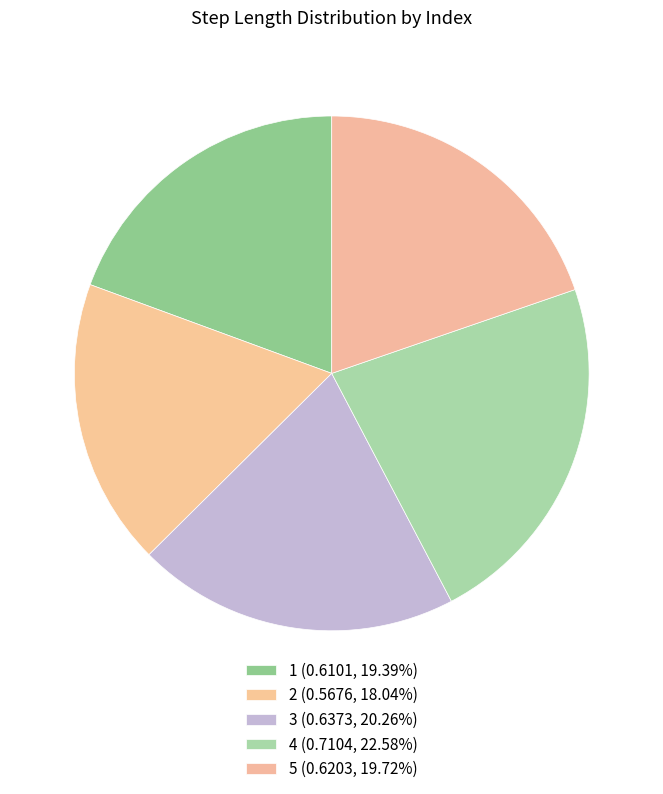

Count the number of slices in the pie.

5